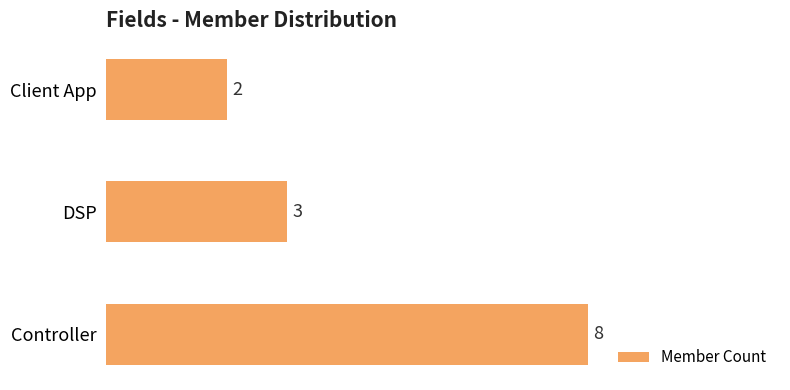

What is the change in value from Controller to DSP?

-5